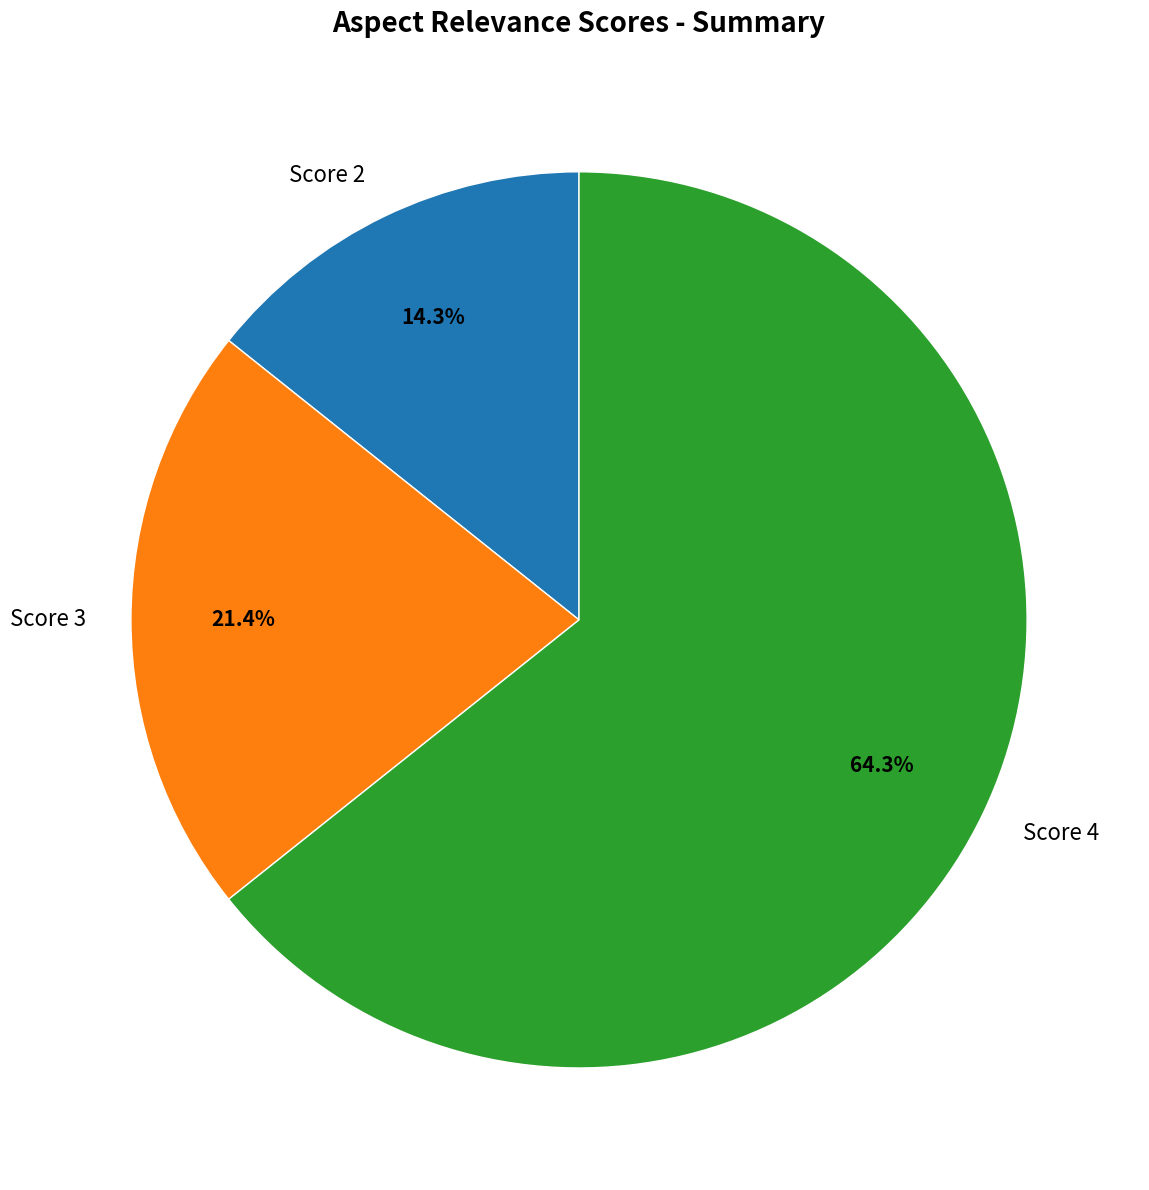

Rank the categories by value from lowest to highest.

Score 2, Score 3, Score 4